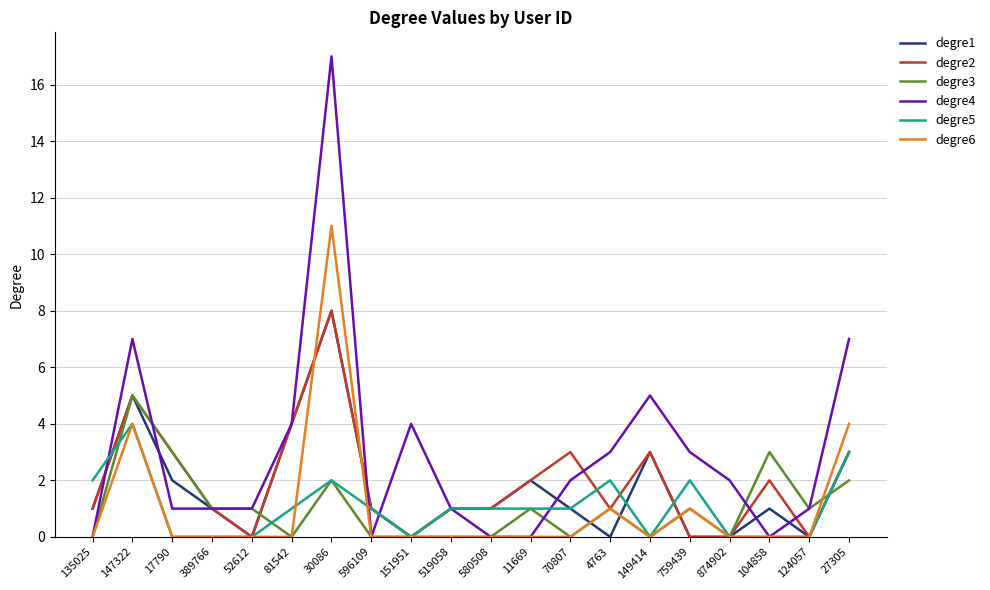

How many degre5 values are between 0 and 2?

18